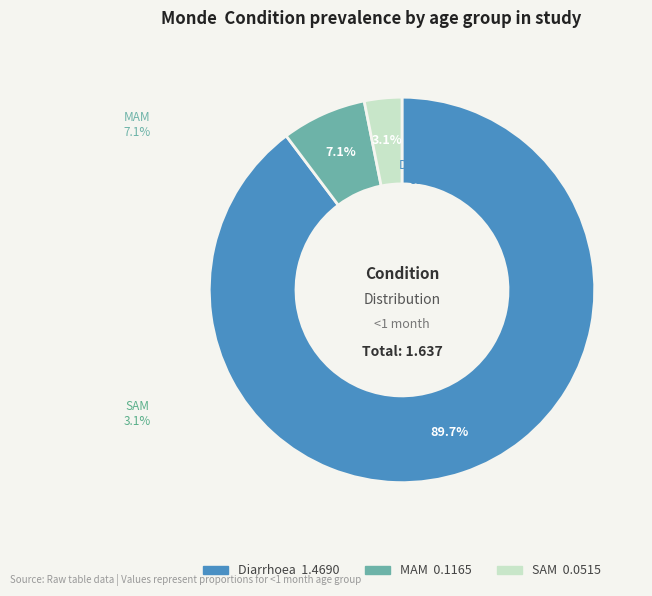

To the nearest percent, what is the combined percentage of SAM and MAM?

10%